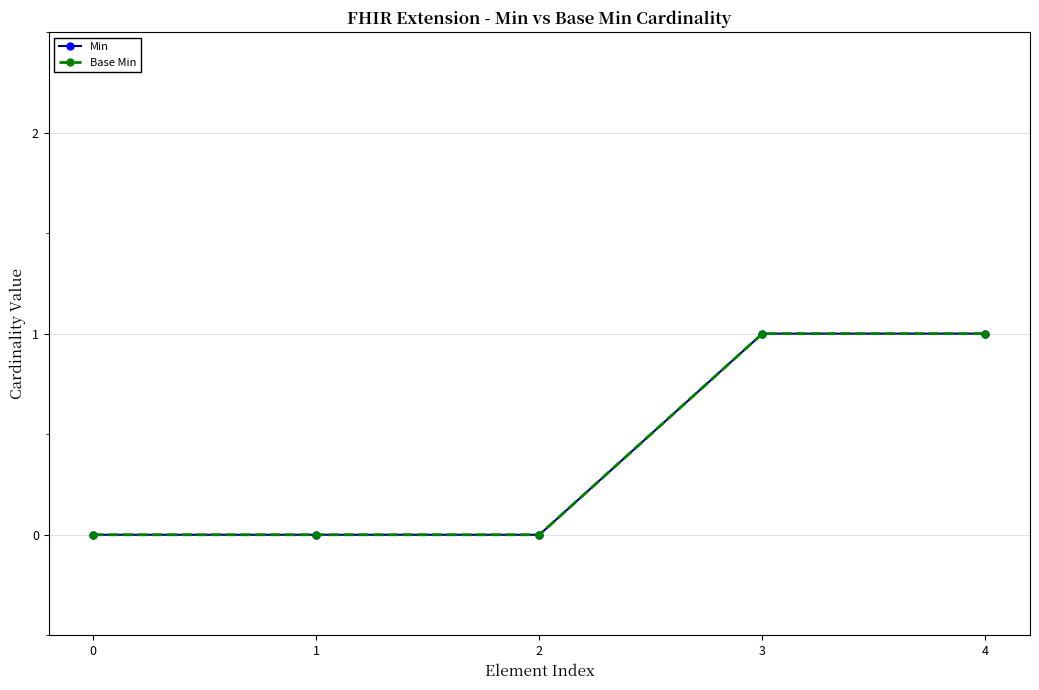

Is this an area chart (filled region under the line)?

No